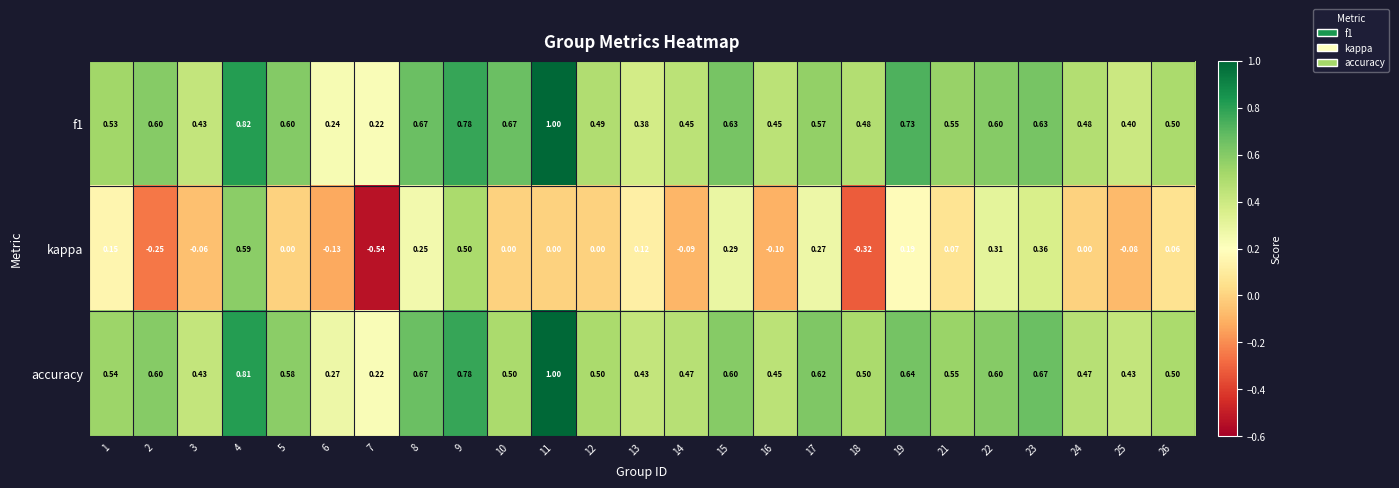

What is the difference between the highest and lowest values at 5?

0.6